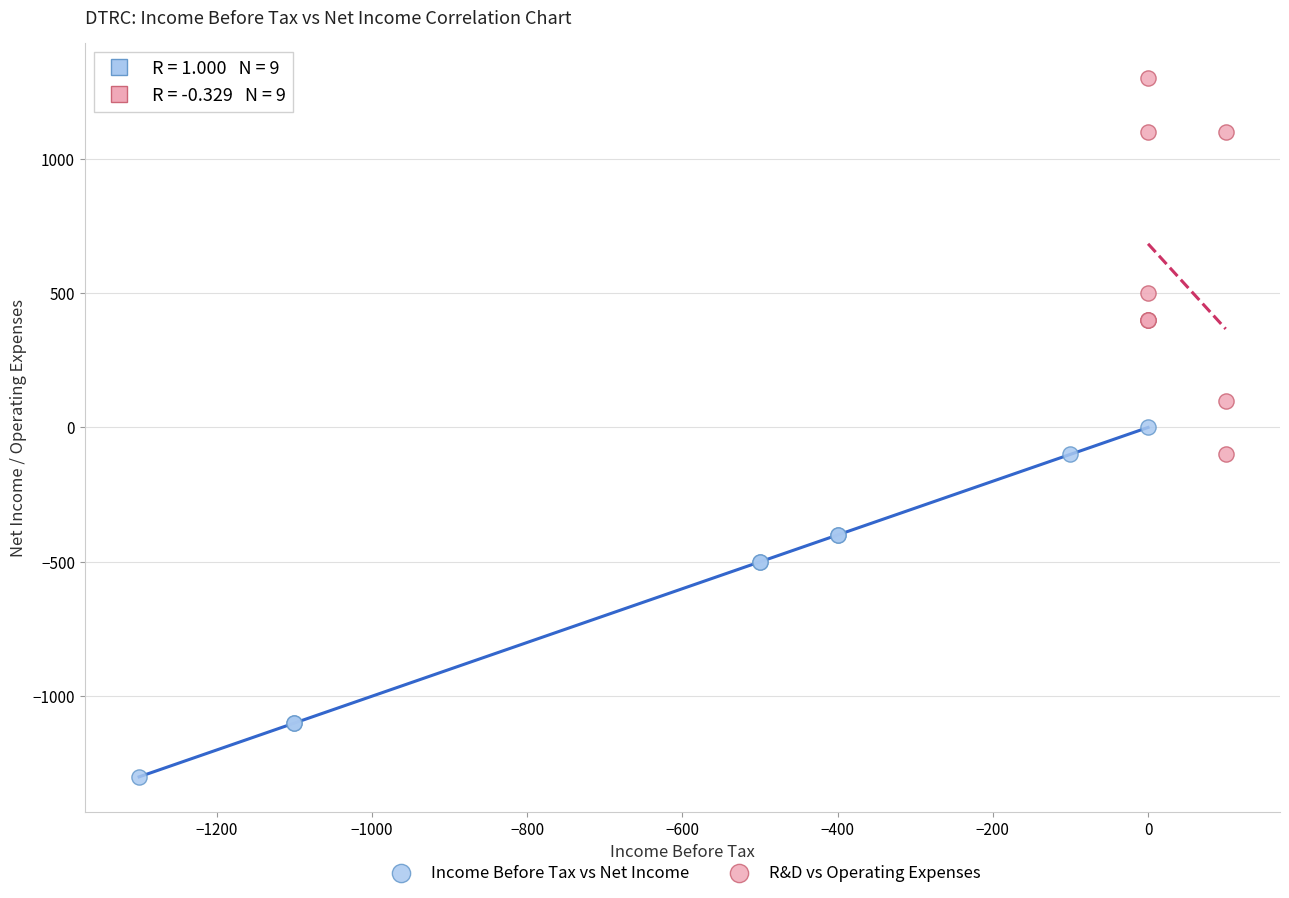

Which series reaches the minimum Y coordinate?

Income Before Tax vs Net Income